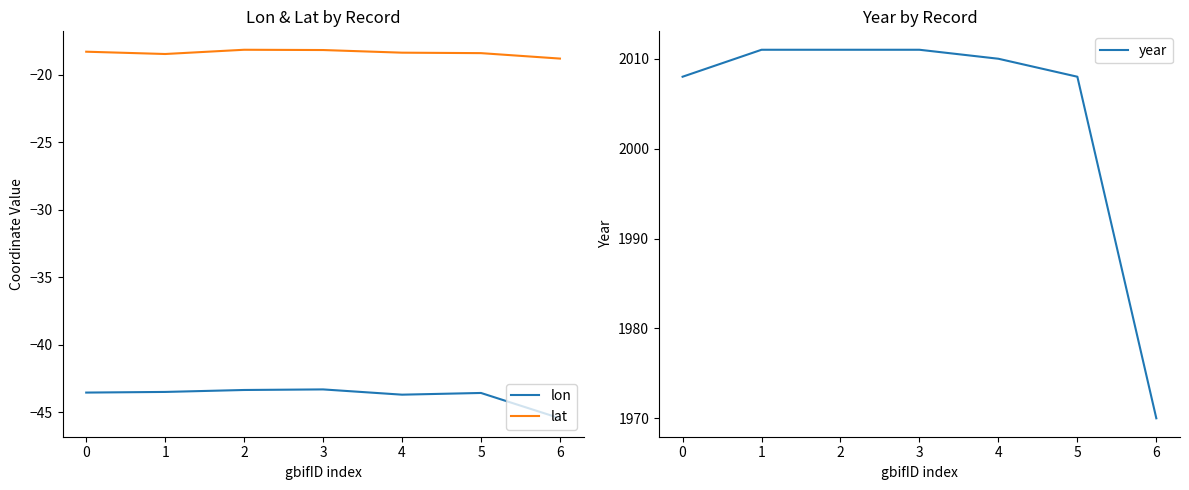

Which series has the largest total across all categories?

year